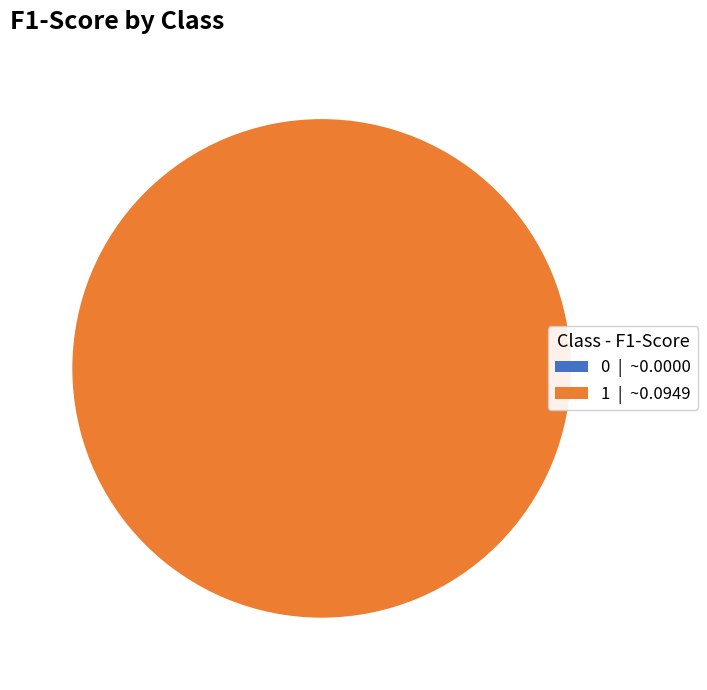

How many slices are in this pie chart?

2